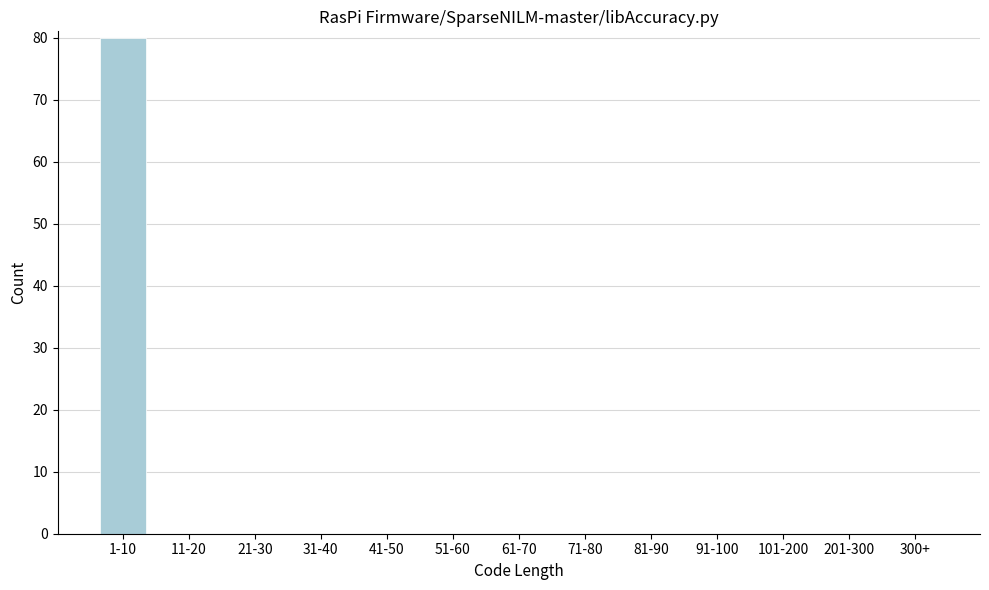

Reading left to right, extract all data points from this chart.

1-10=80	11-20=0	21-30=0	31-40=0	41-50=0	51-60=0	61-70=0	71-80=0	81-90=0	91-100=0	101-200=0	201-300=0	300+=0